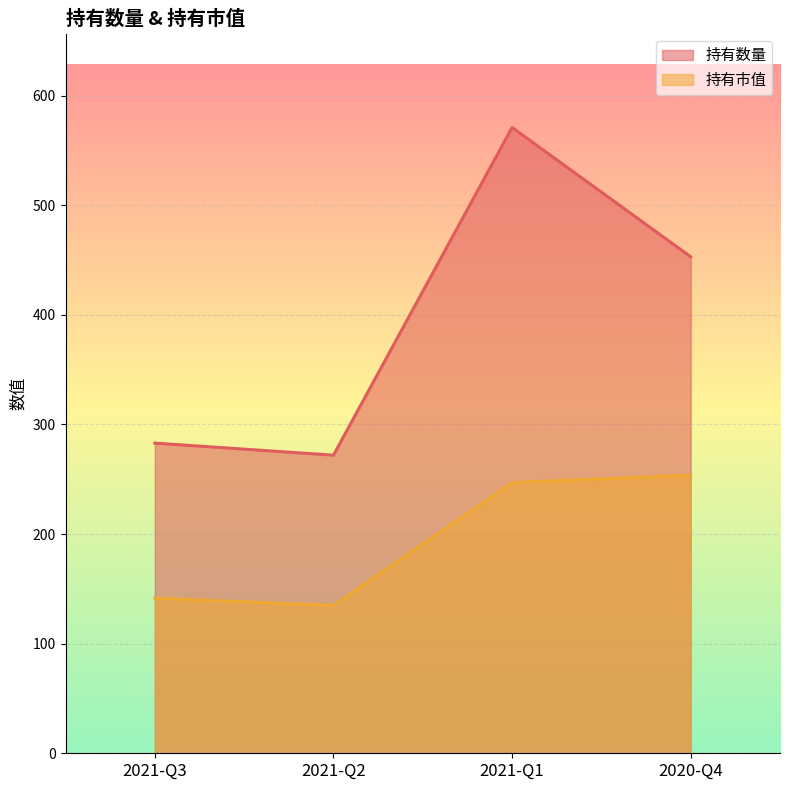

Does the chart display data point markers on the line(s)?

No